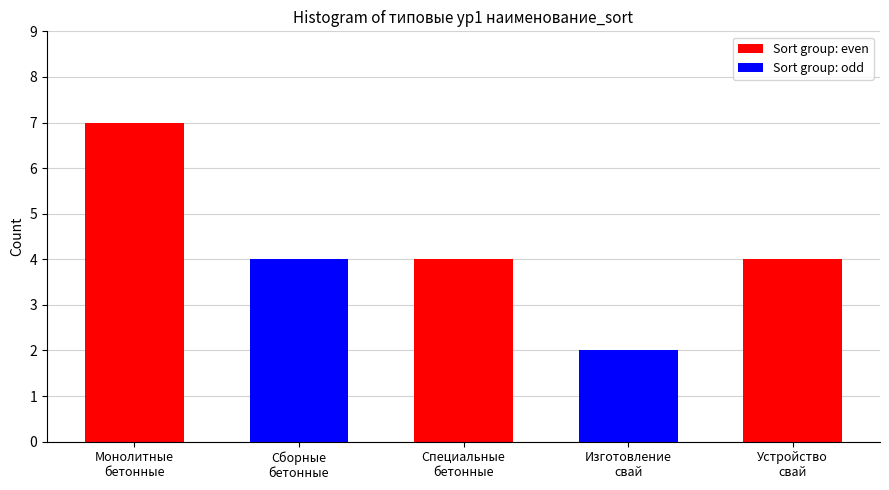

Reading left to right, list all the values displayed in this chart.

7	4	4	2	4